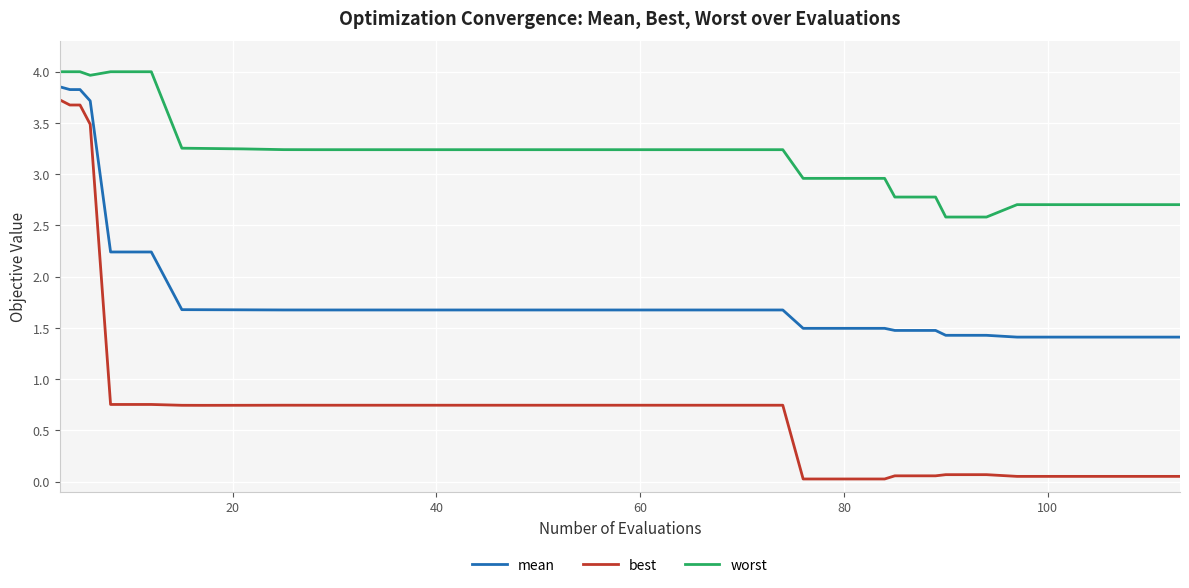

What is the difference between the maximum and minimum values in the worst series?

1.4